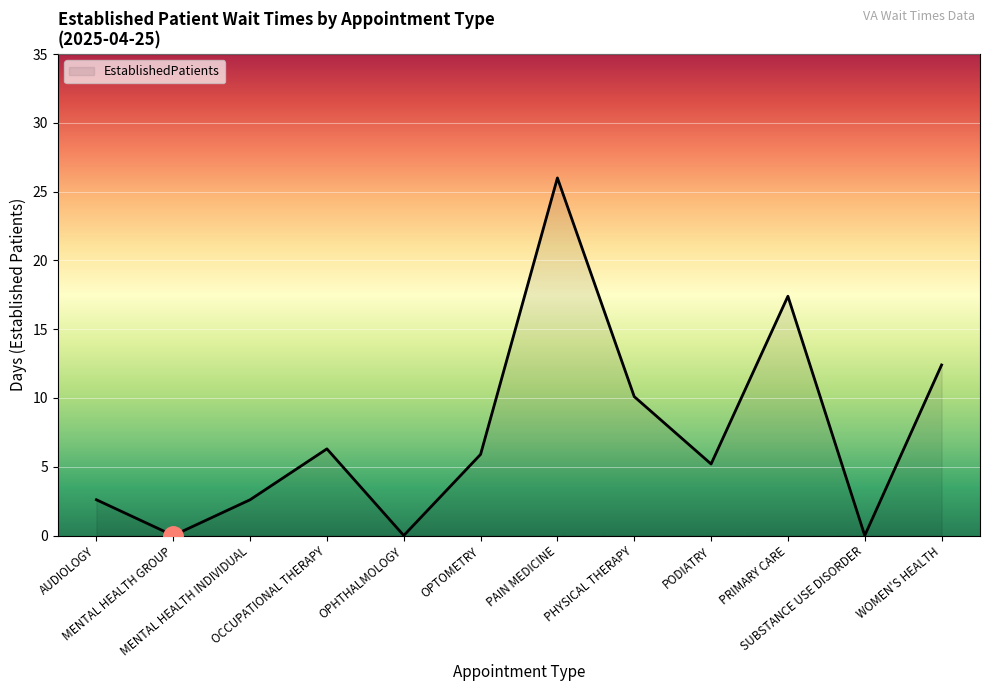

Reading left to right, extract all data points from this chart.

AUDIOLOGY=2.6	MENTAL HEALTH GROUP=0.0	MENTAL HEALTH INDIVIDUAL=2.6	OCCUPATIONAL THERAPY=6.3	OPHTHALMOLOGY=0.0	OPTOMETRY=5.9	PAIN MEDICINE=26.0	PHYSICAL THERAPY=10.1	PODIATRY=5.2	PRIMARY CARE=17.4	SUBSTANCE USE DISORDER=0.0	WOMEN'S HEALTH=12.4